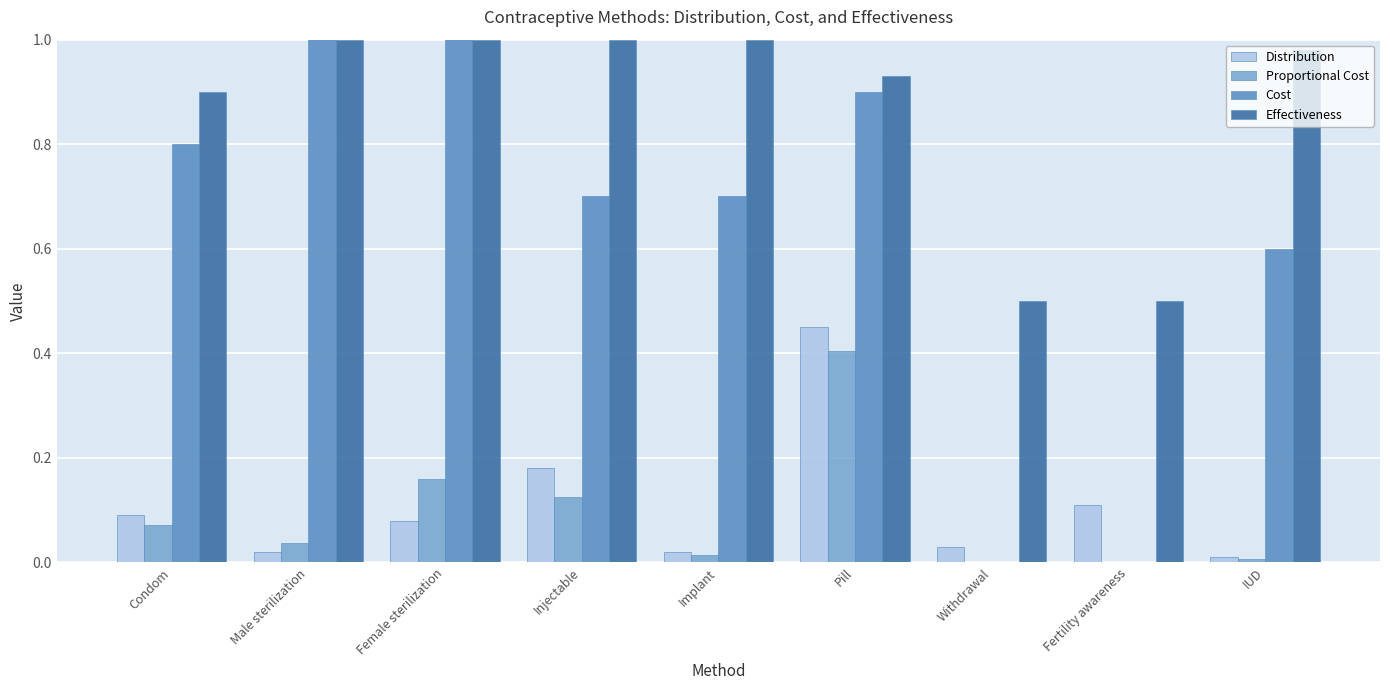

Which category has the lowest value across all series?

Withdrawal